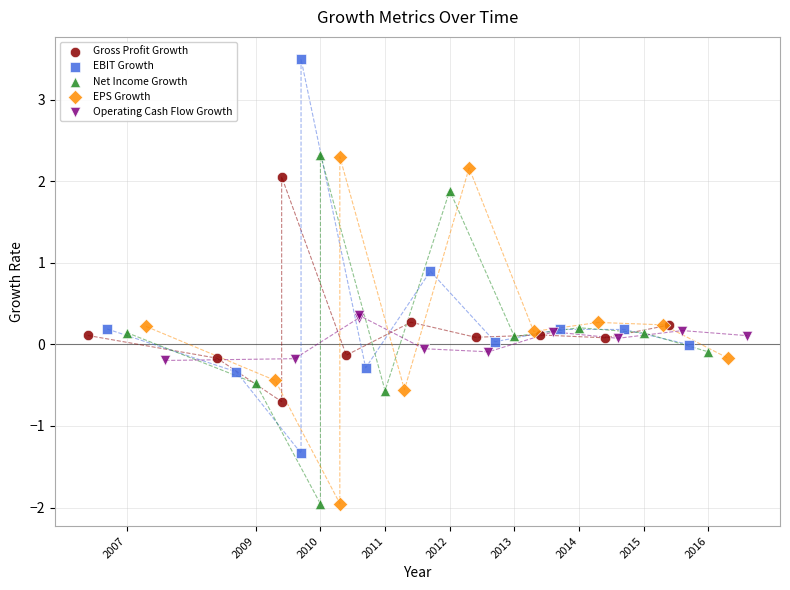

What are all the series names shown in the legend?

Gross Profit Growth, EBIT Growth, Net Income Growth, EPS Growth, Operating Cash Flow Growth